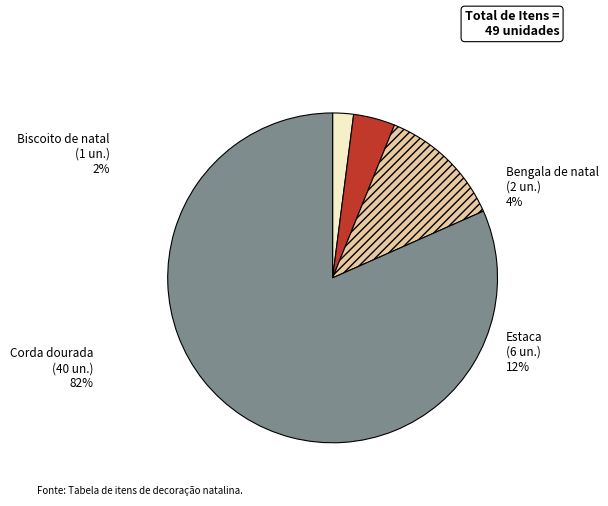

How many slices are in this pie chart?

4